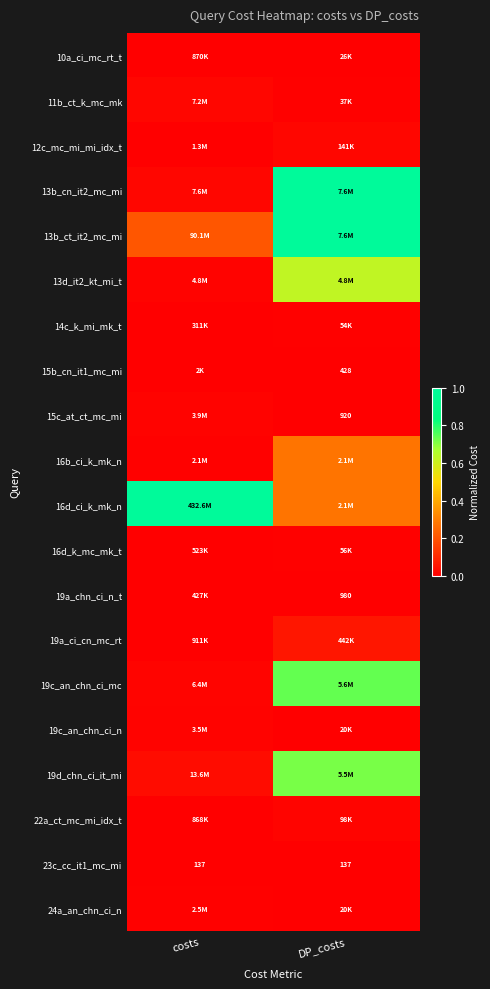

True or false: 13b_ct_it2_mc_mi has a value of 0.1 at costs.

False